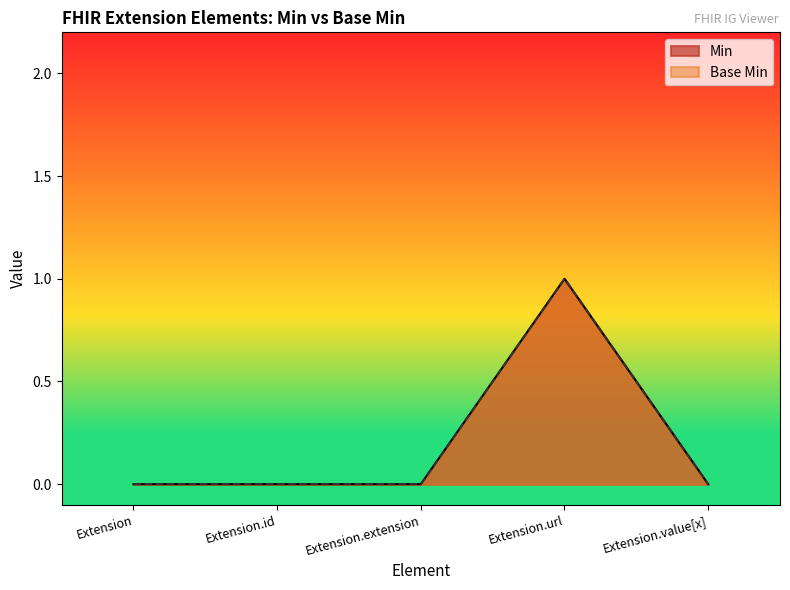

What is the difference between the maximum and minimum values in the Base Min series?

1